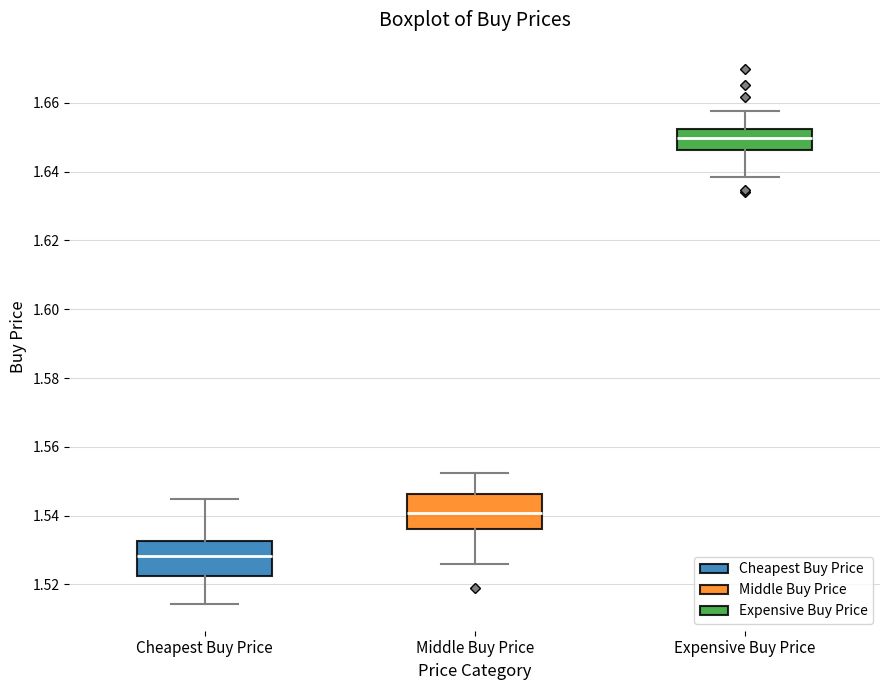

Which box's median line is the highest?

Expensive Buy Price